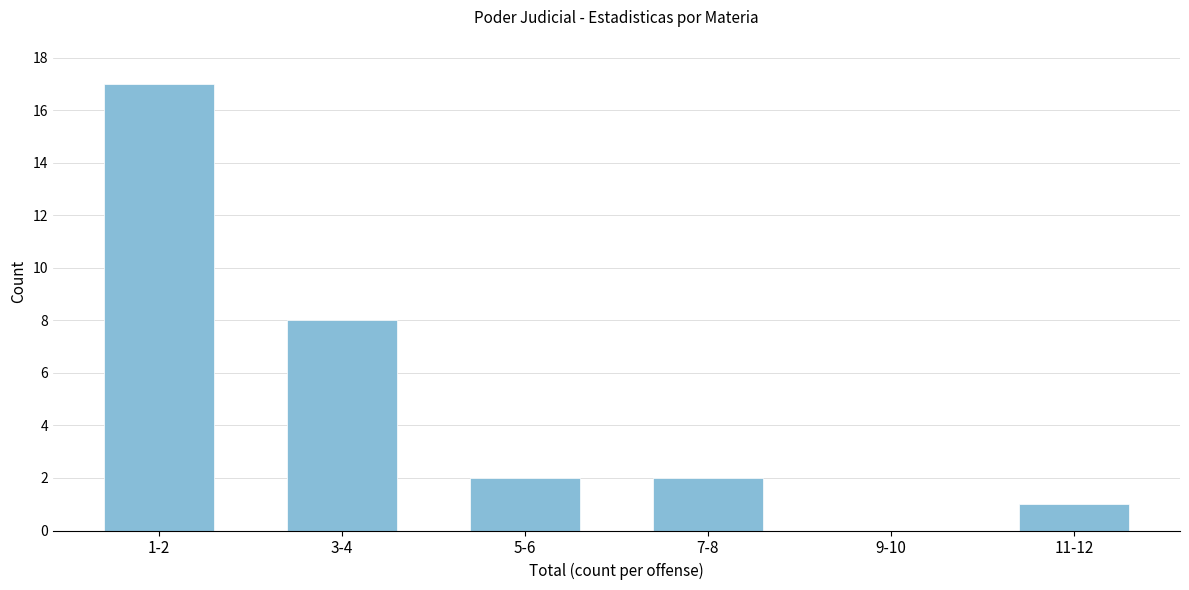

Reading left to right, extract all data points from this chart.

1-2=17	3-4=8	5-6=2	7-8=2	9-10=0	11-12=1